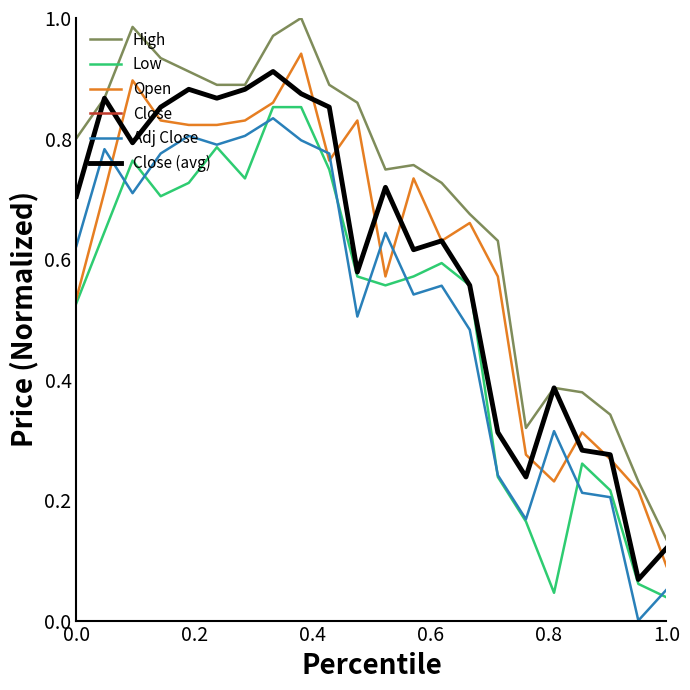

What is the difference between the second highest and minimum values in the Close (avg) series?

0.8